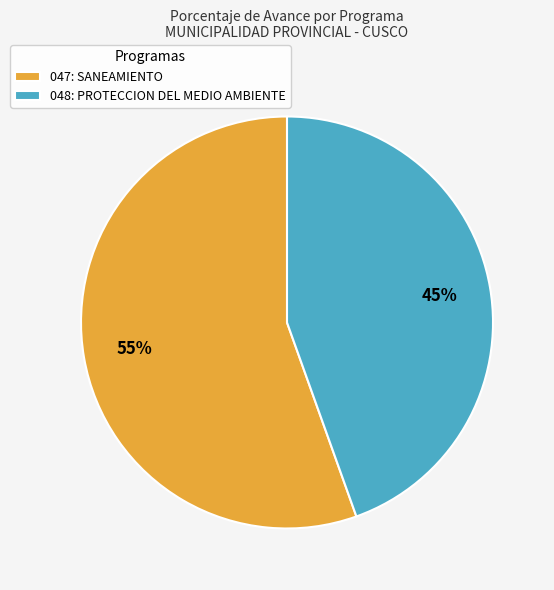

The 048: PROTECCION DEL MEDIO AMBIENTE slice represents 45% of the pie. True or false?

True